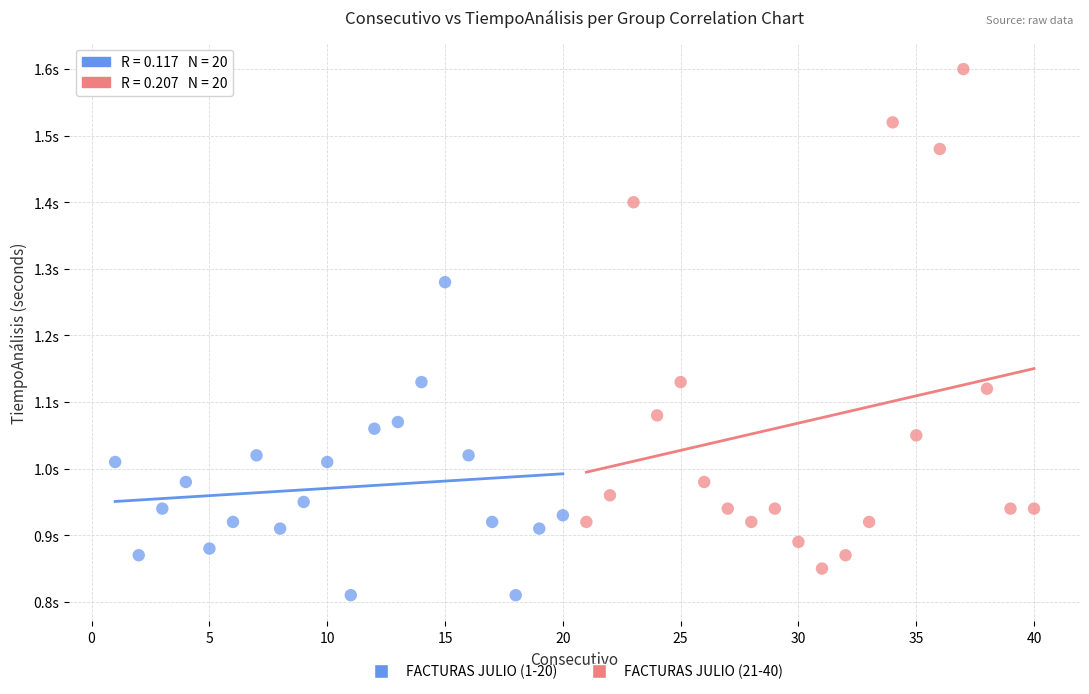

Which series reaches the minimum Y coordinate?

FACTURAS JULIO (1-20)